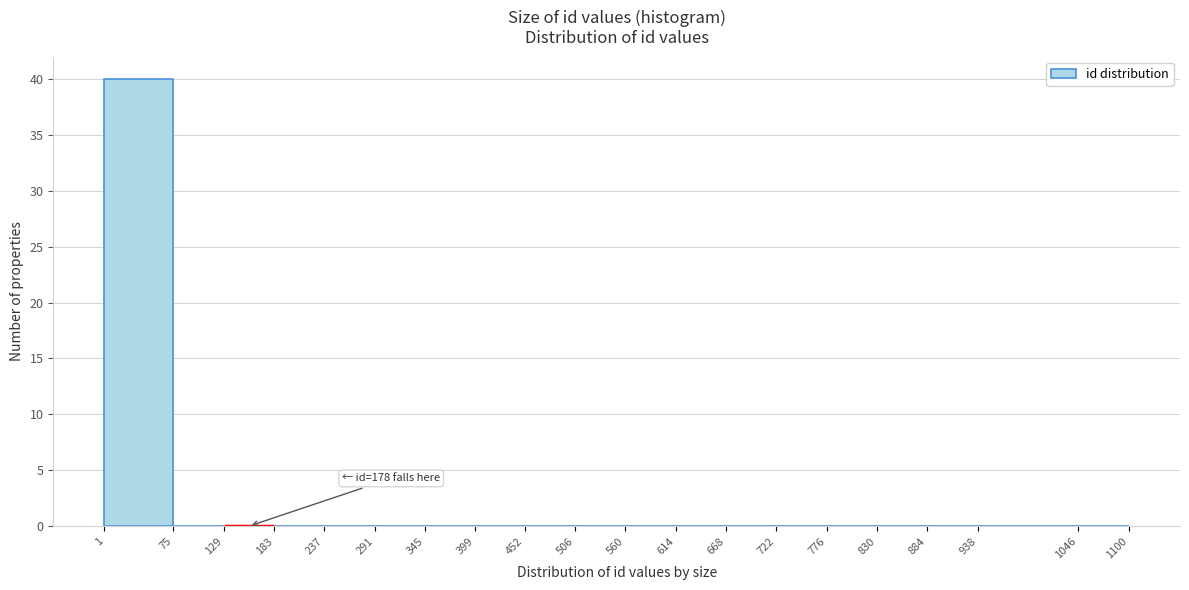

Which range on the x-axis has the tallest bar?

1 to 75